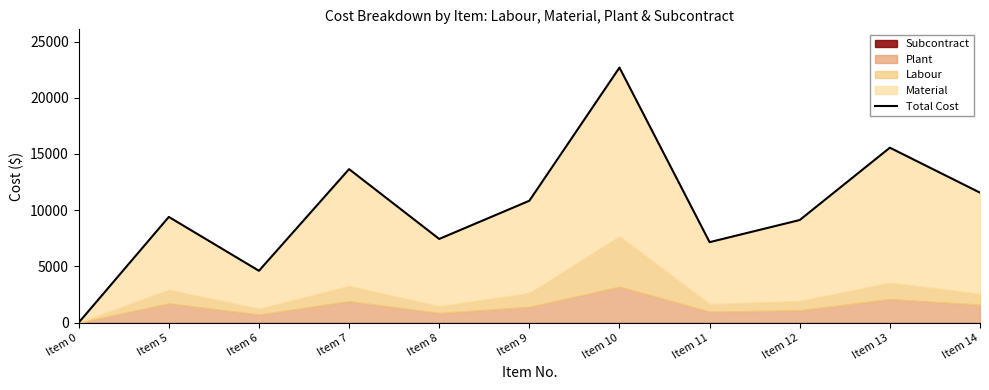

What is the approximate value at Item 8?

7442.5